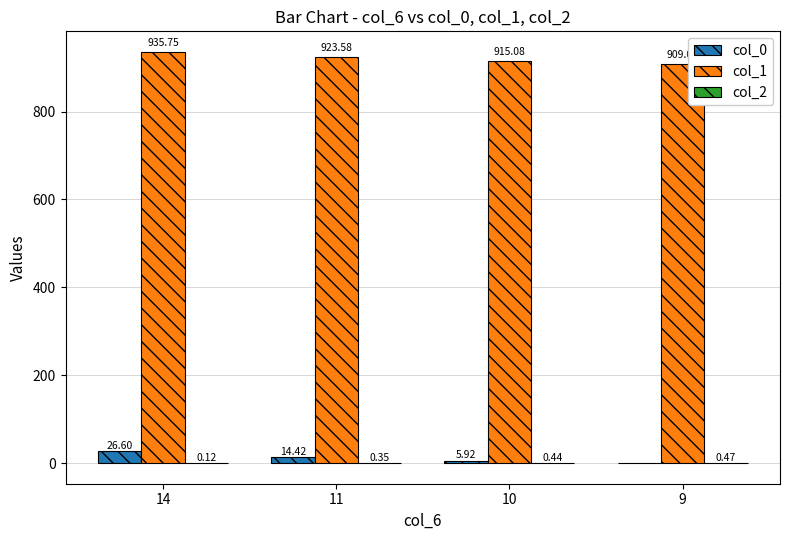

Where does the col_0 series first go above 14?

14